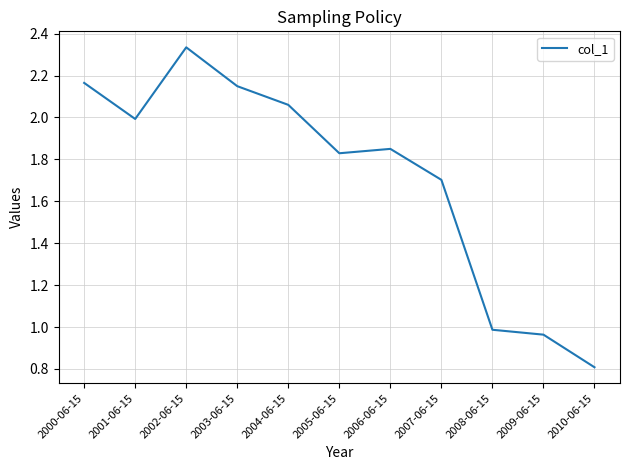

How many distinct data groups are displayed?

1